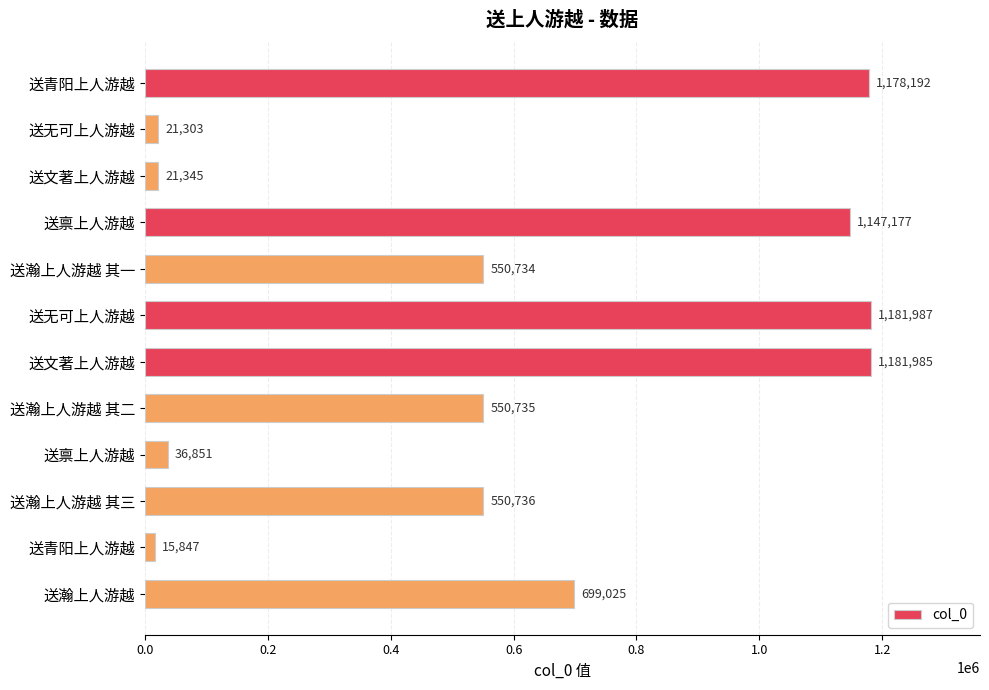

How many series are shown in this chart?

1